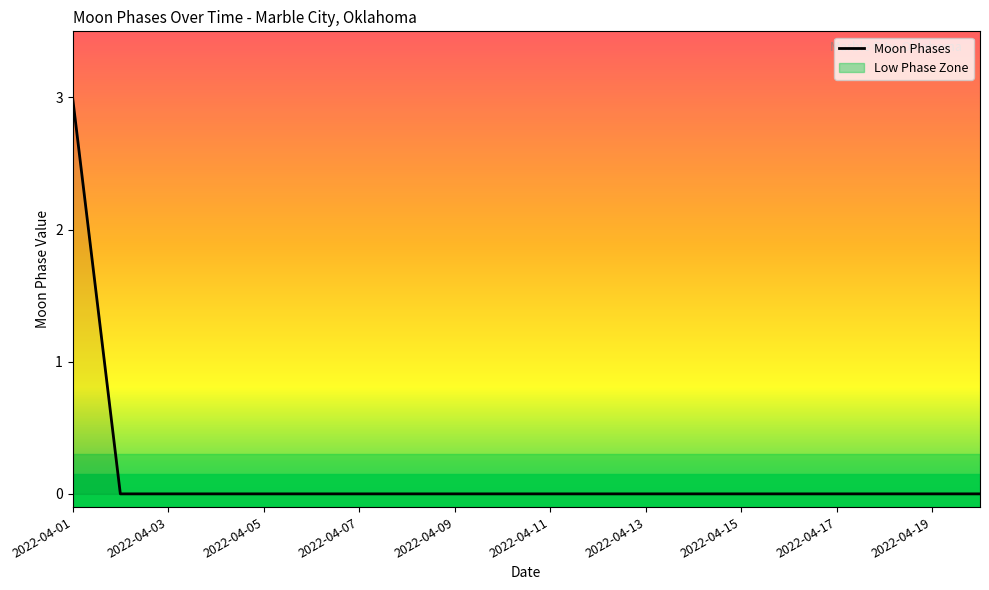

What is the difference between the maximum and minimum values?

3